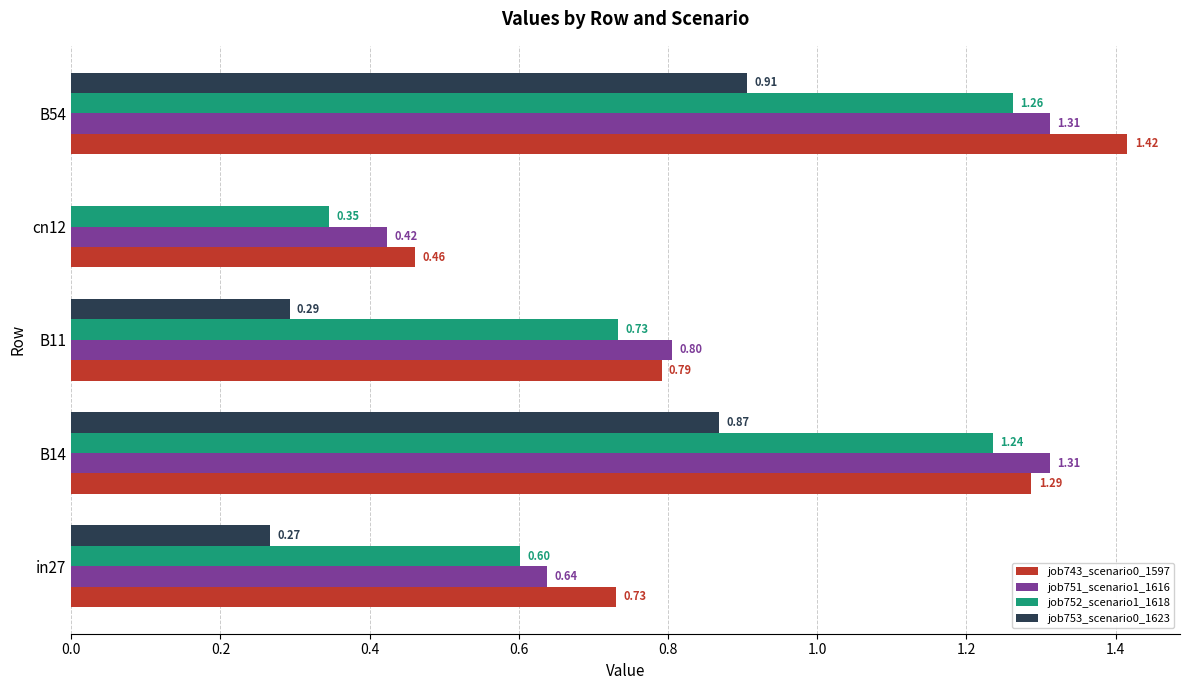

At which category is the sum across all series the highest?

B54